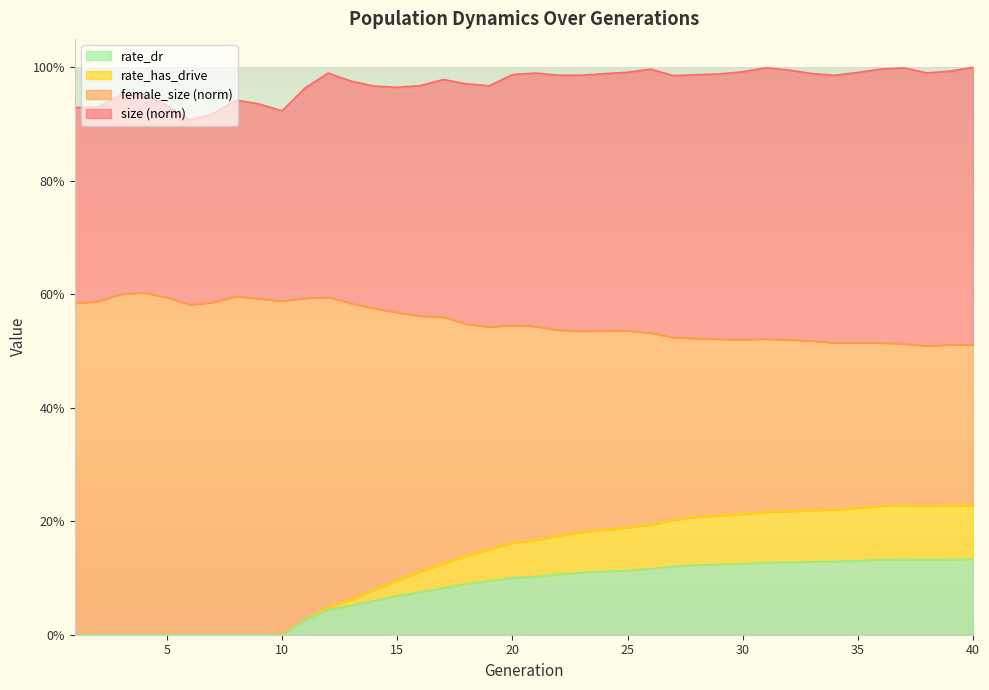

The value of rate_dr at 33 is 0.1. True or false?

True